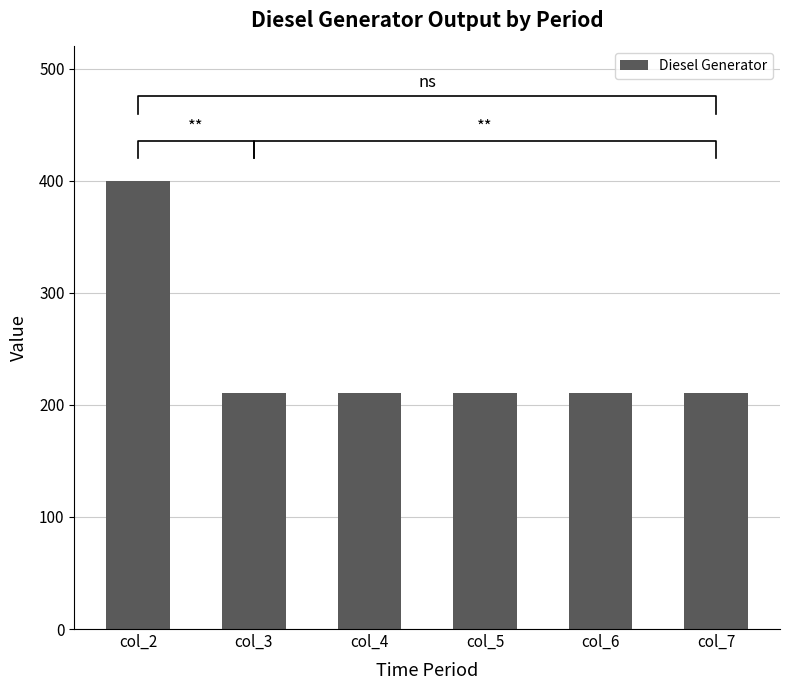

Is it true that the value at col_5 is 330?

False